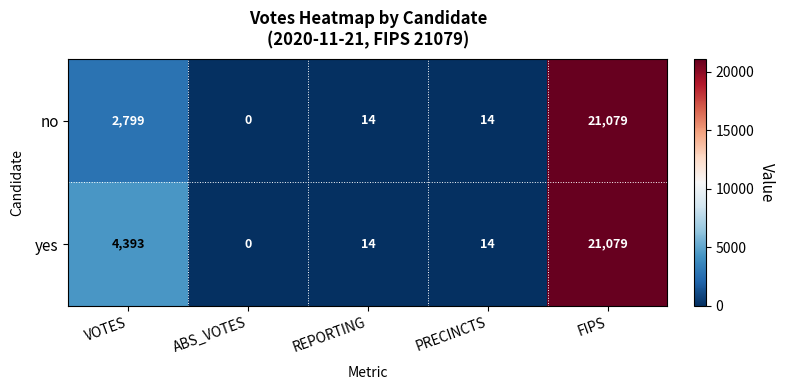

Reading right to left, transcribe all the data shown in this chart.

no: 21079	14	14	0	2799
yes: 21079	14	14	0	4393